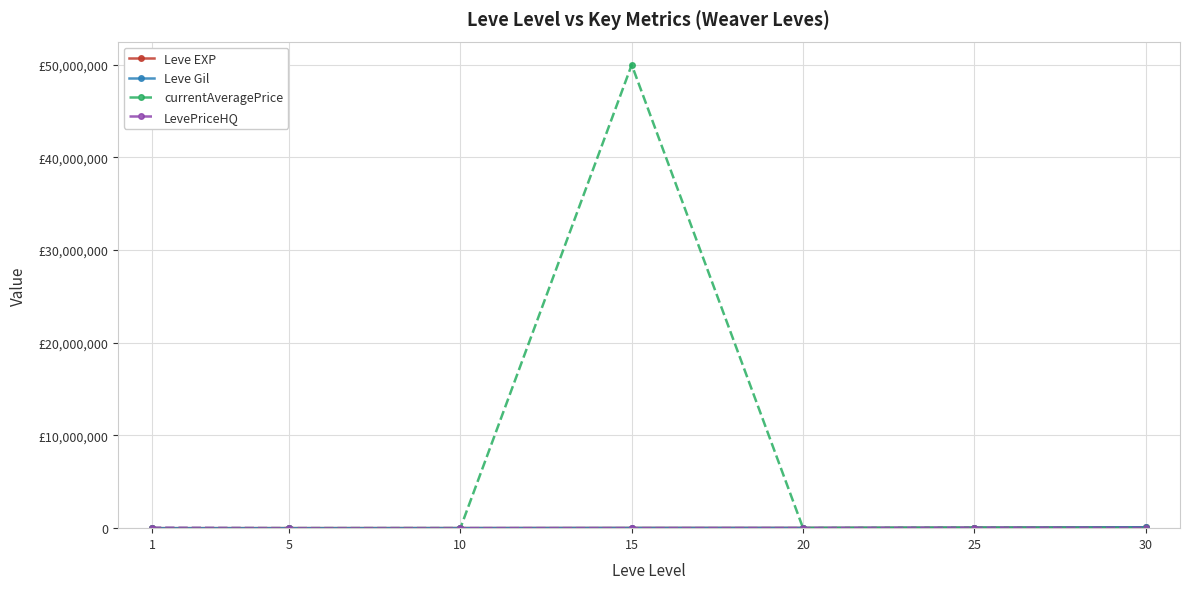

Does the chart have visible grid lines?

Yes